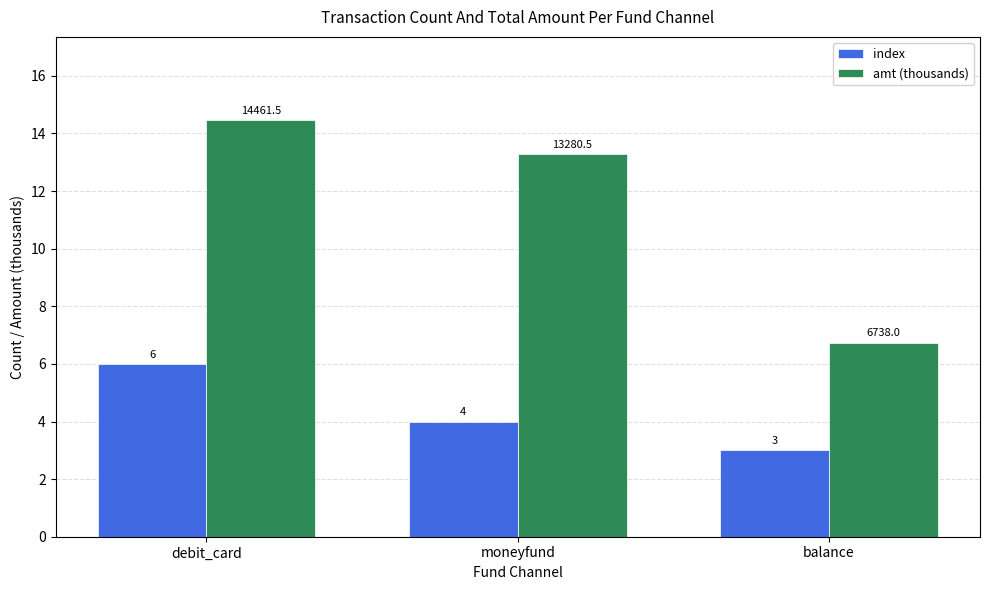

Does the chart contain stacked bars?

No